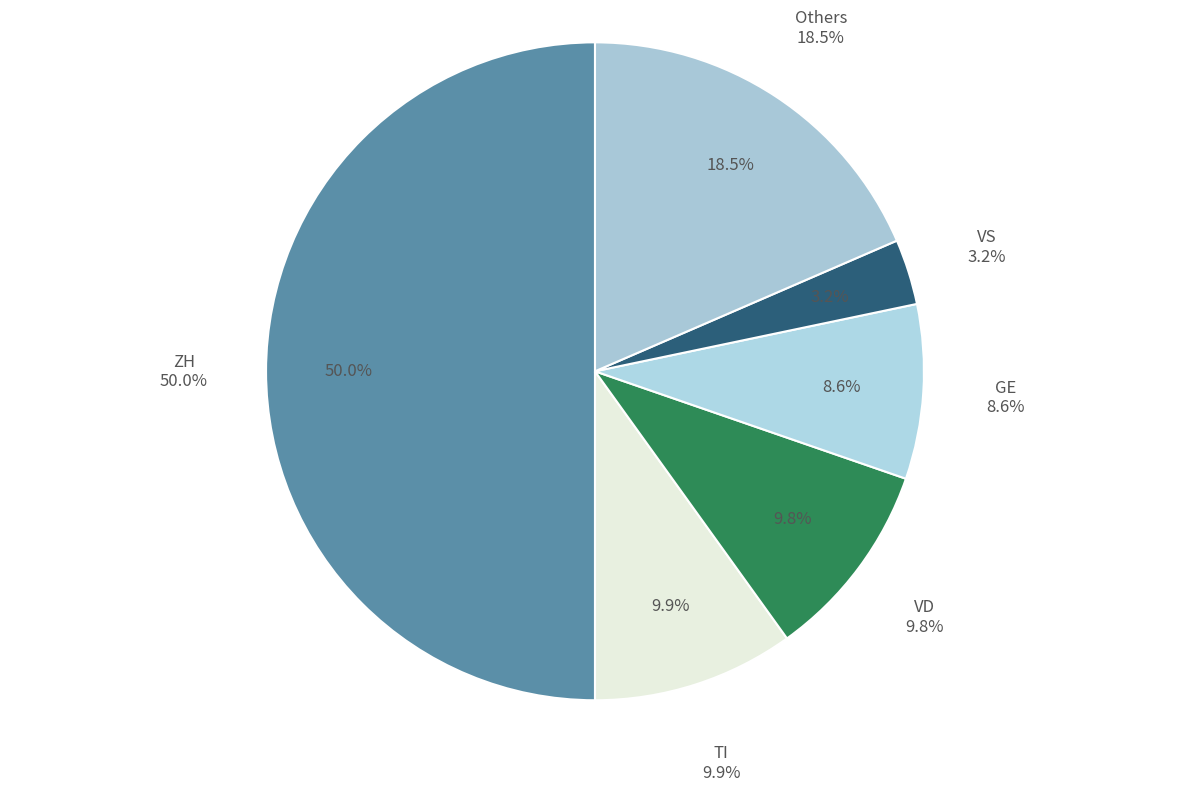

Is it true that NE is 7% of the pie?

False